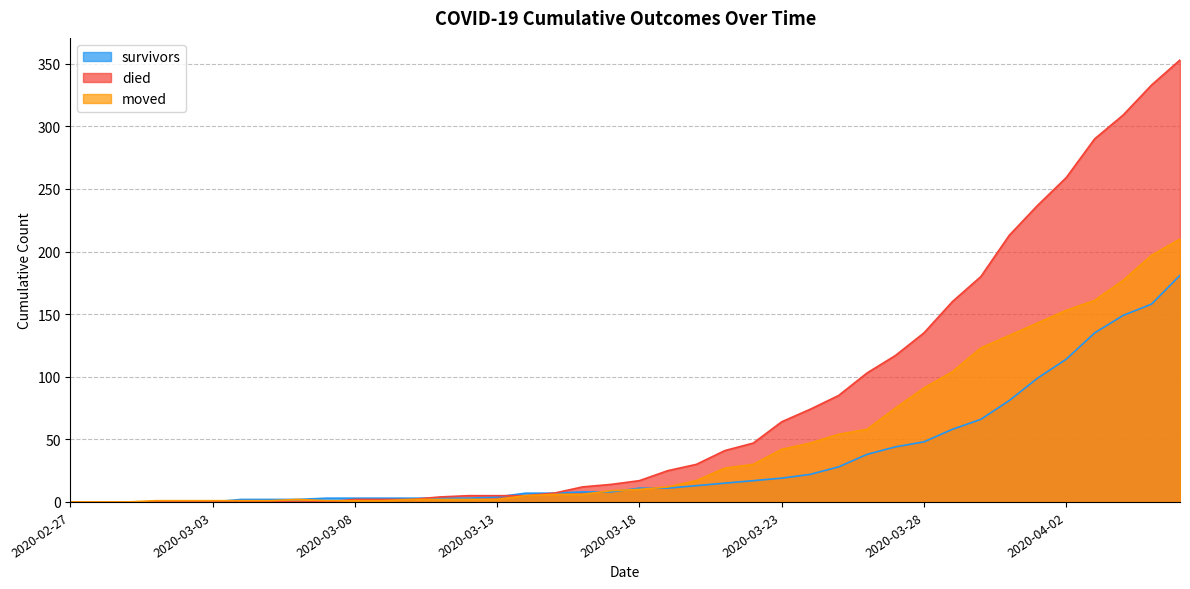

Which series has the largest total across all categories?

died